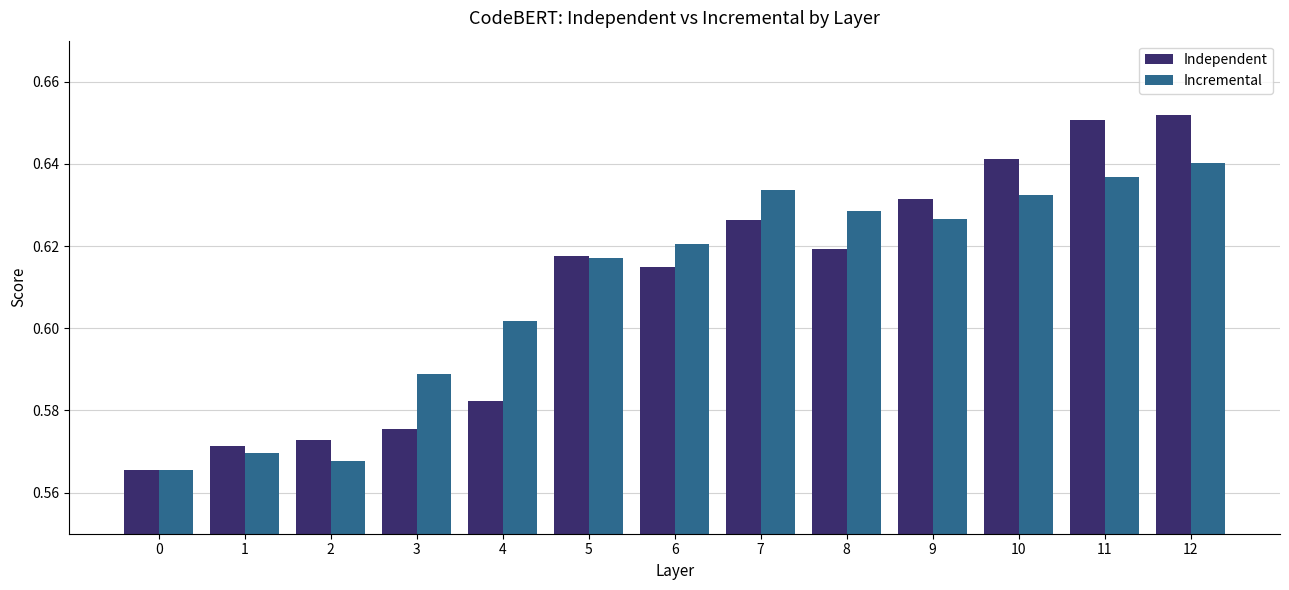

The Independent series shows 0.2 at 11. True or false?

False